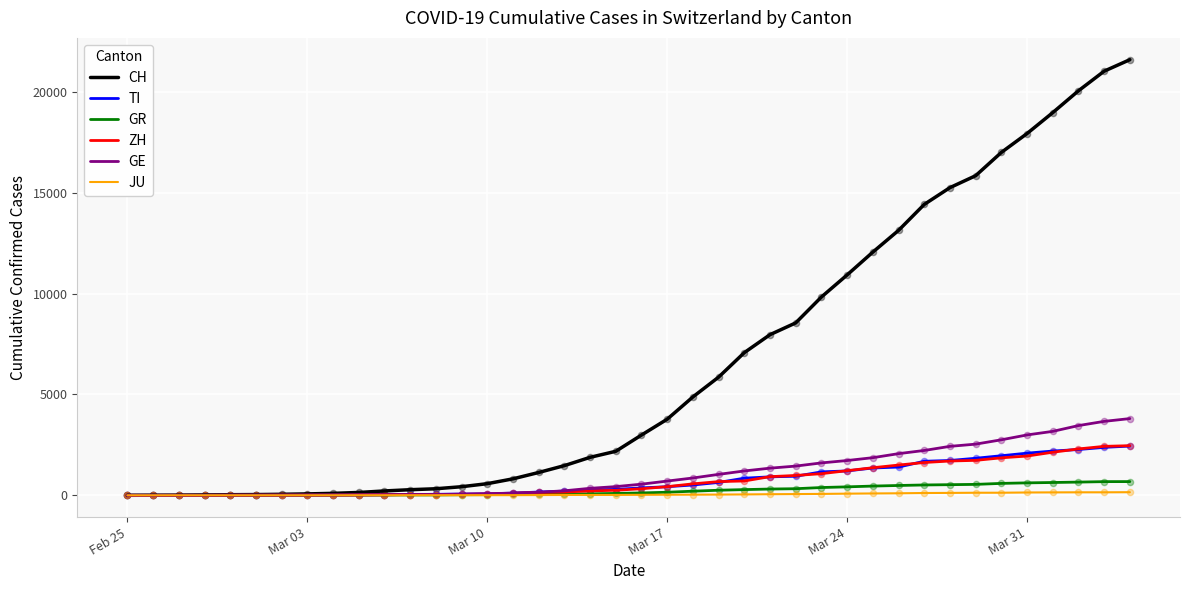

At how many categories does at least one series exceed 6120?

16